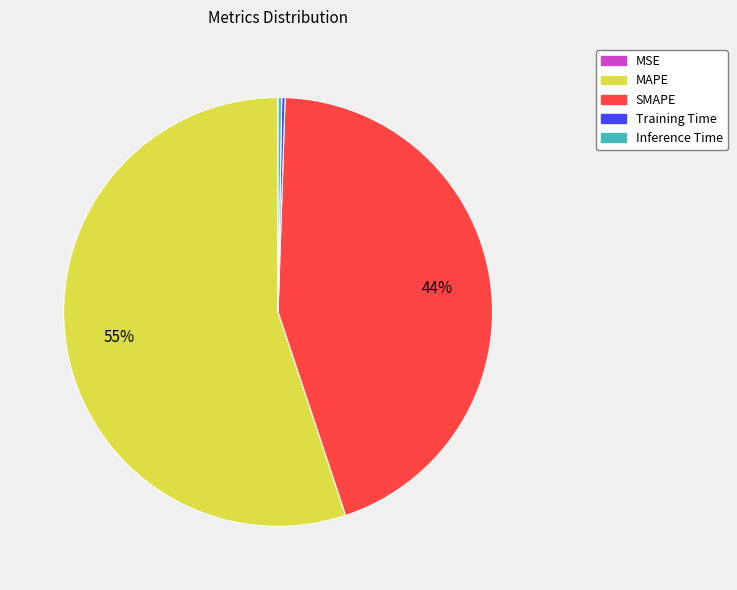

To the nearest percent, what is the average slice percentage?

20%